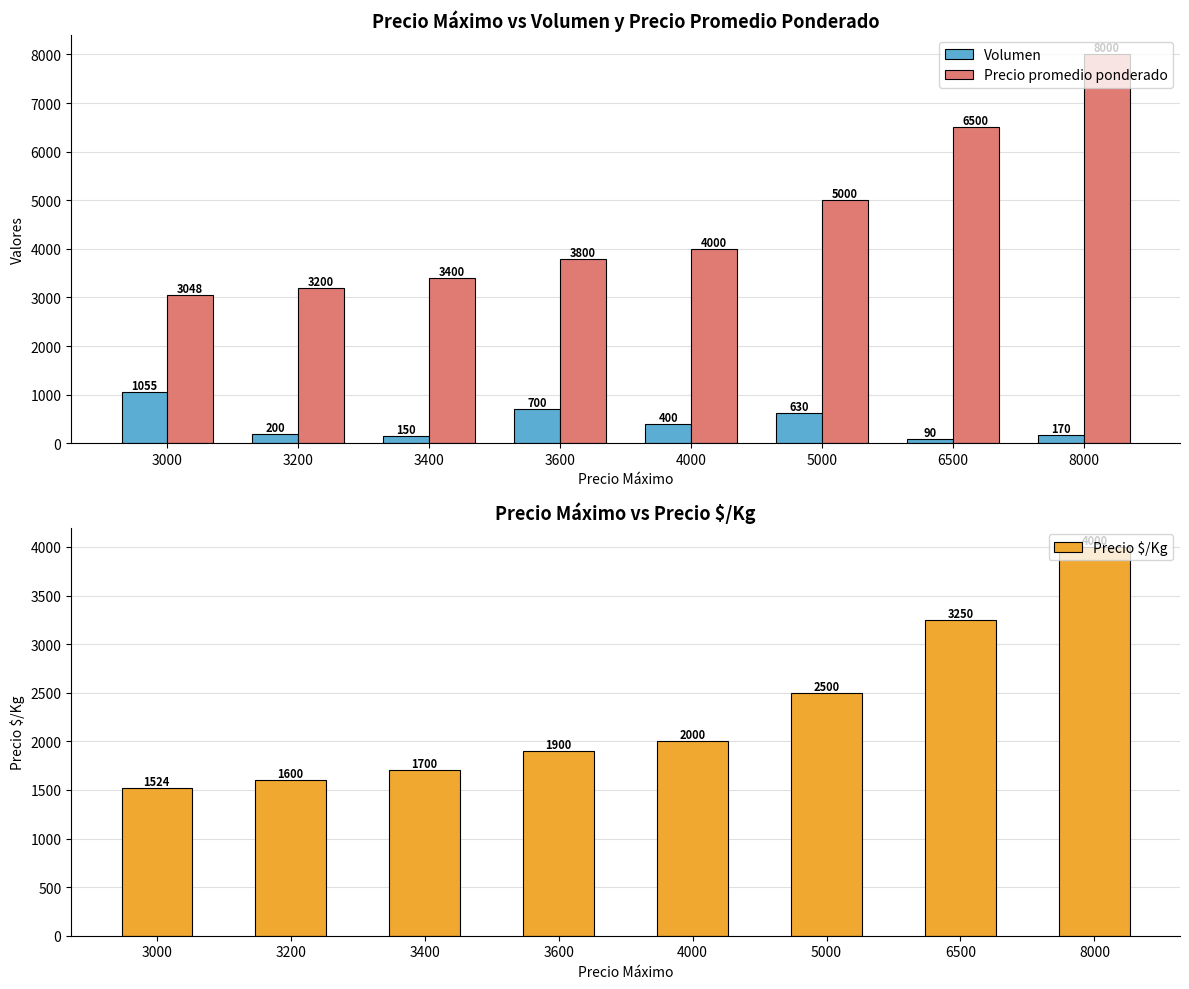

How many categories are shown in the chart?

8